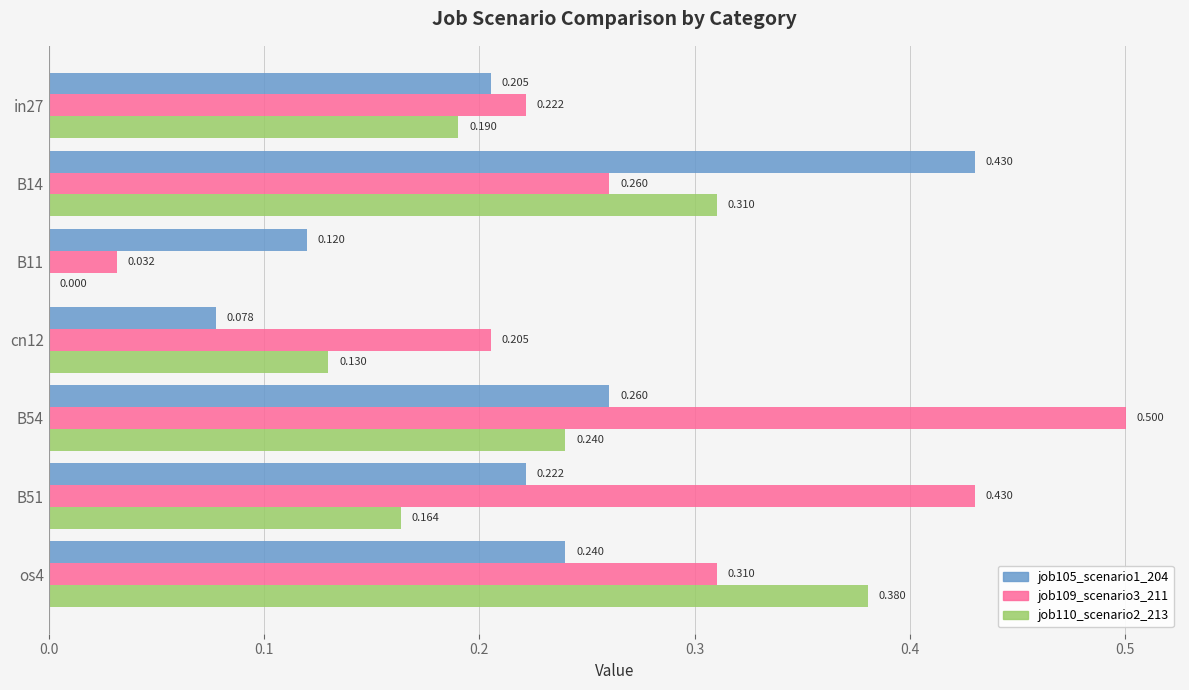

Count the number of categories in the chart.

7